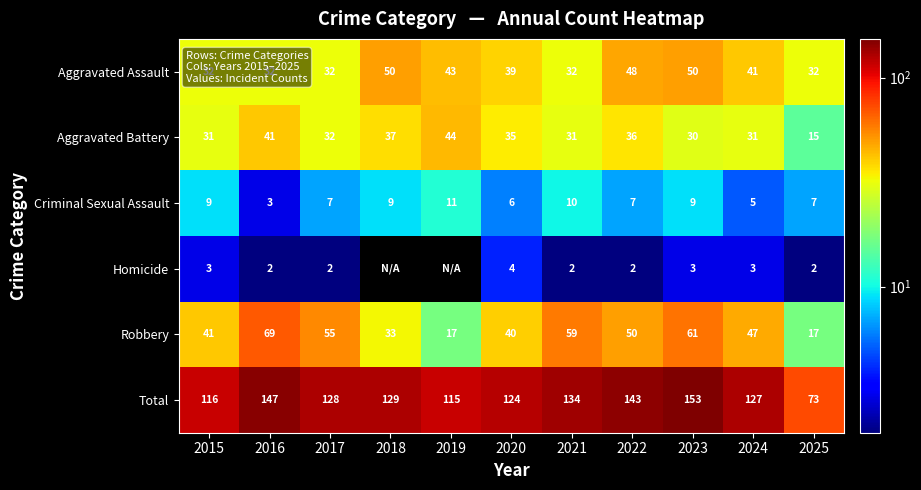

What is the spread (max minus min) of values at 2023?

150